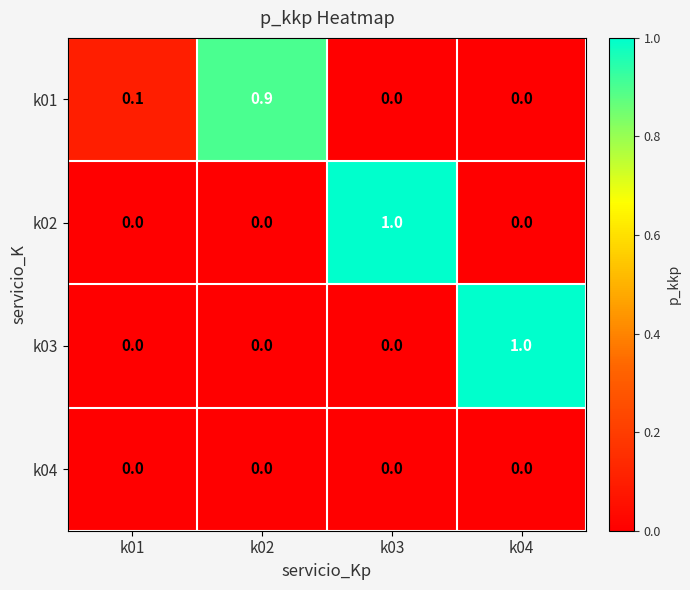

What is the total value across all series at k03?

1.0